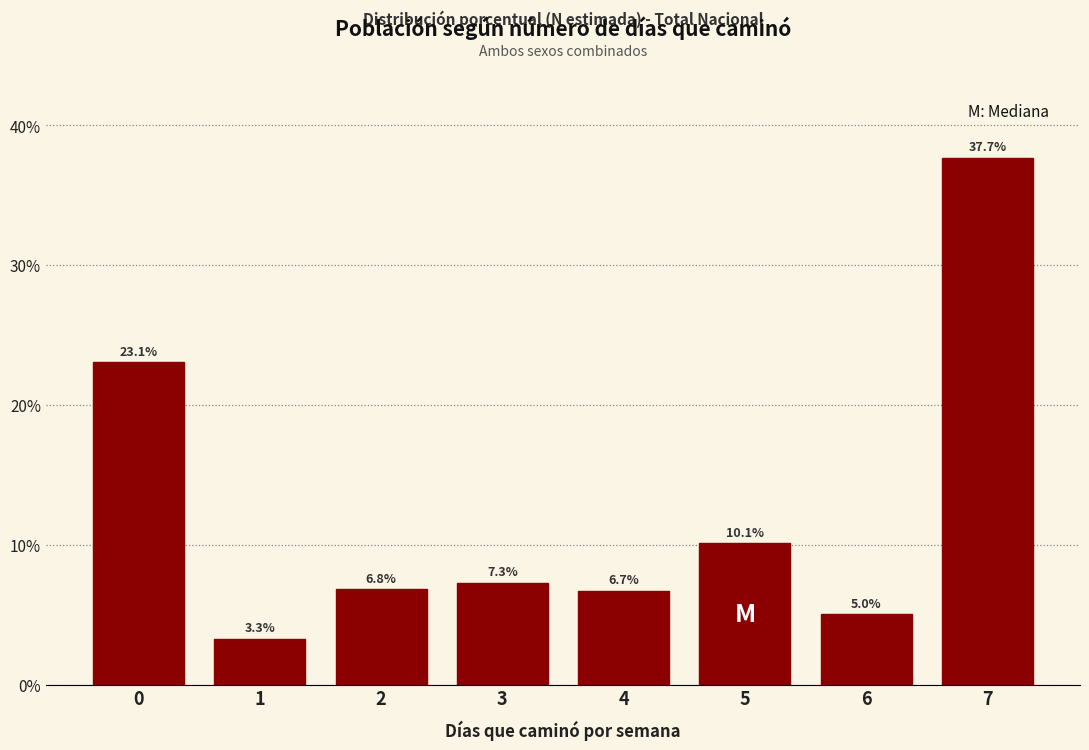

Reading right to left, what are all the values shown in this chart?

37.7	5.0	10.1	6.7	7.3	6.8	3.3	23.1